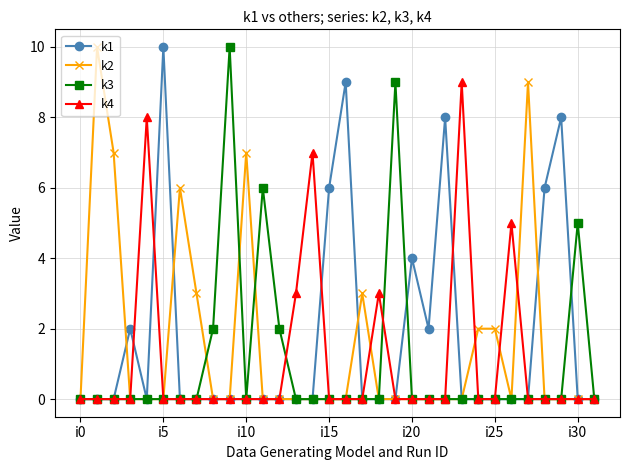

True or false: k3 has more than 1 points higher than both neighbors.

True